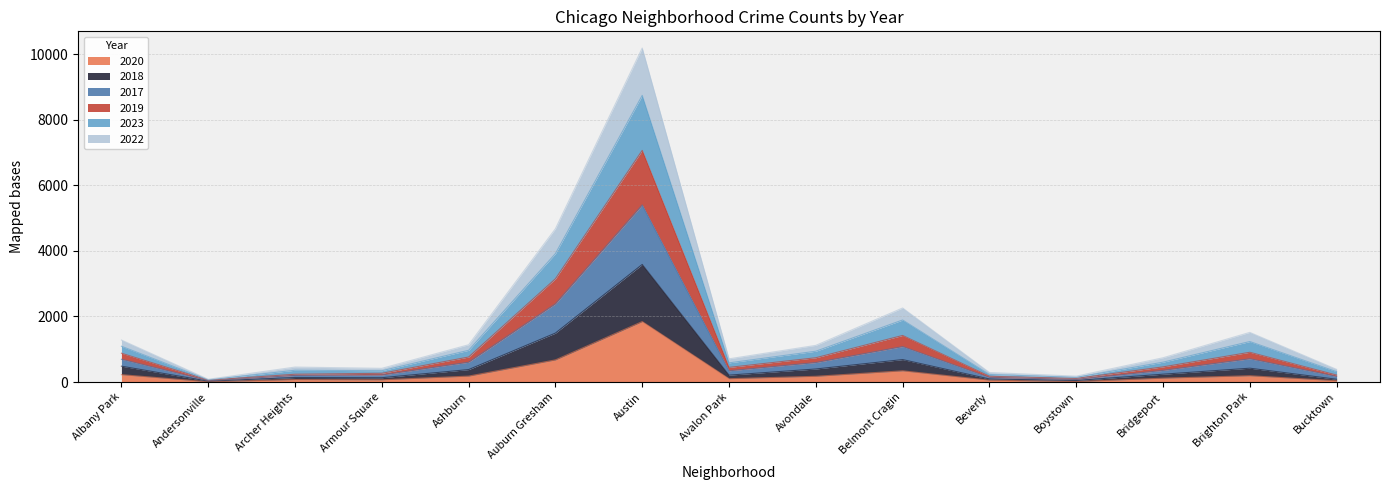

What is the highest value of the 2020 series?

1844